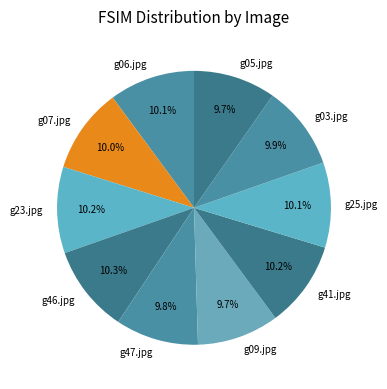

True or false: g47.jpg accounts for 10% of the total.

True